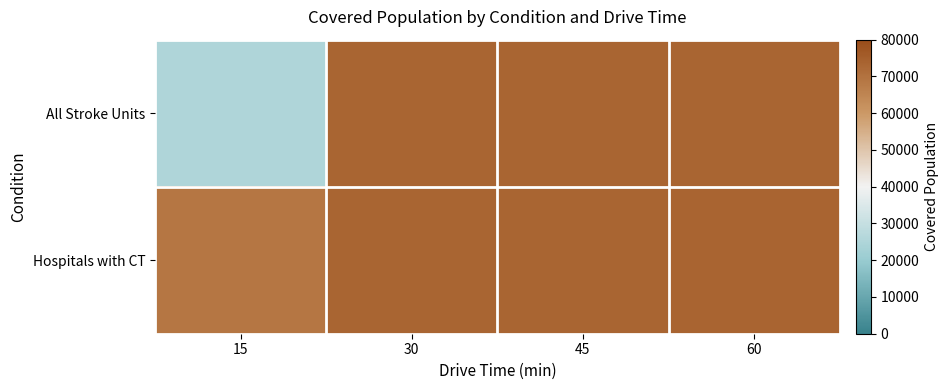

Rank the series by their average value, from lowest to highest.

All Stroke Units, Hospitals with CT